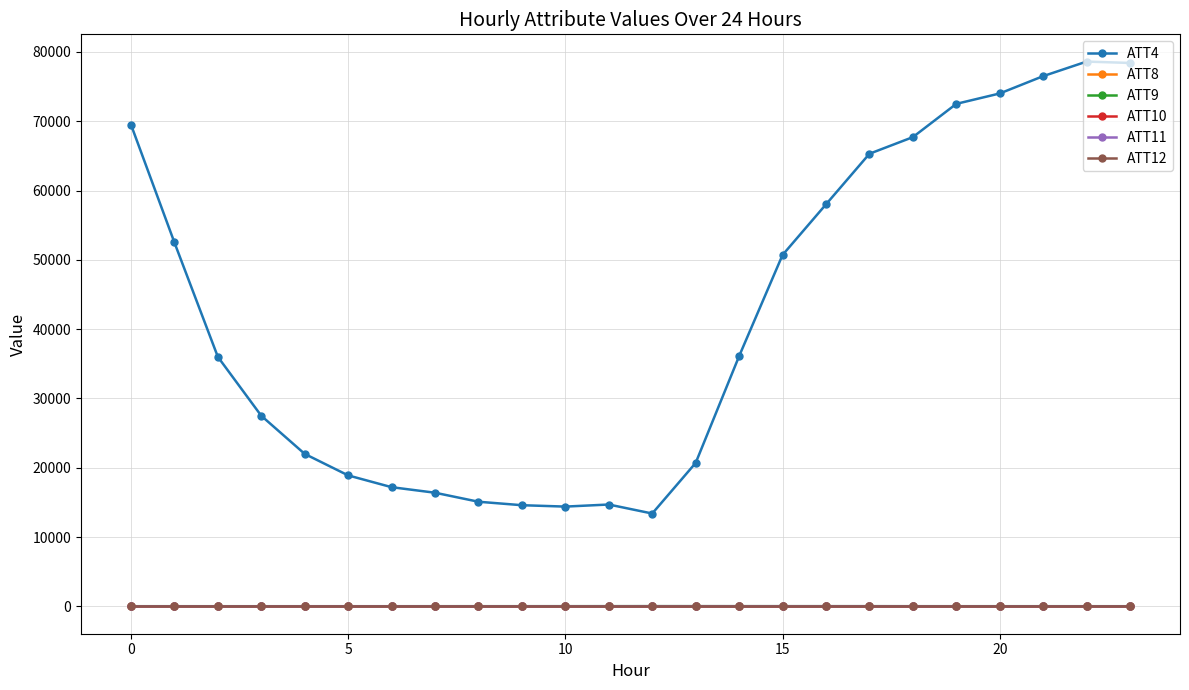

At how many categories does at least one series exceed 24089?

14